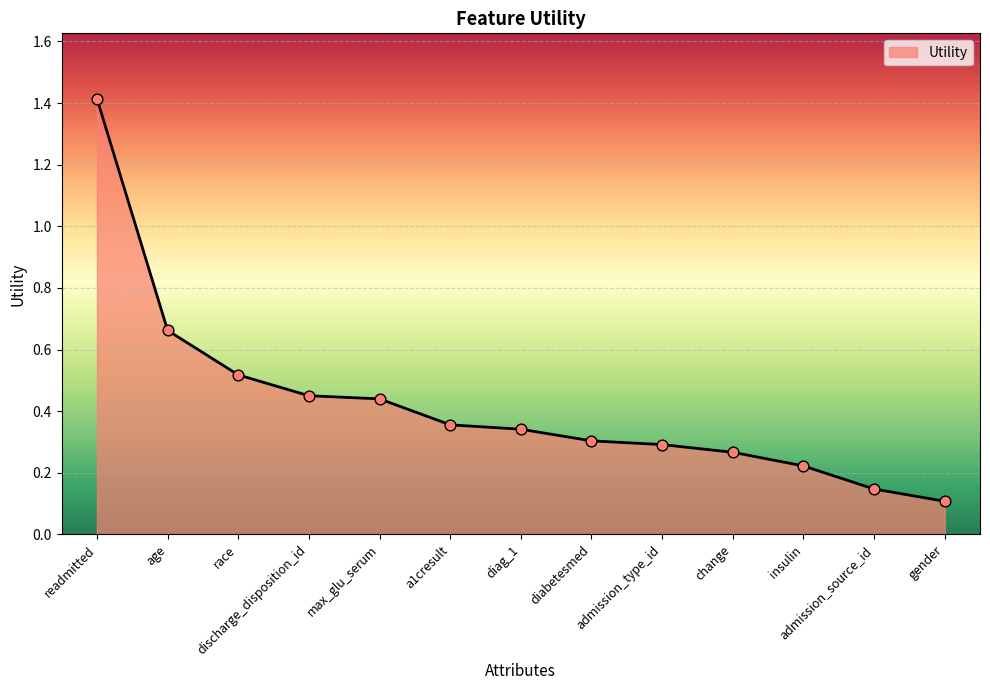

Between admission_source_id and admission_type_id, which is larger?

admission_type_id